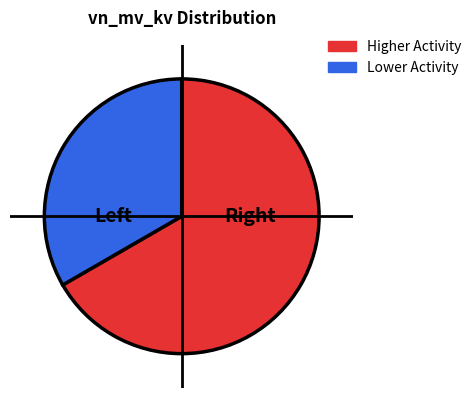

Is there any slice that represents more than half of the pie?

Yes